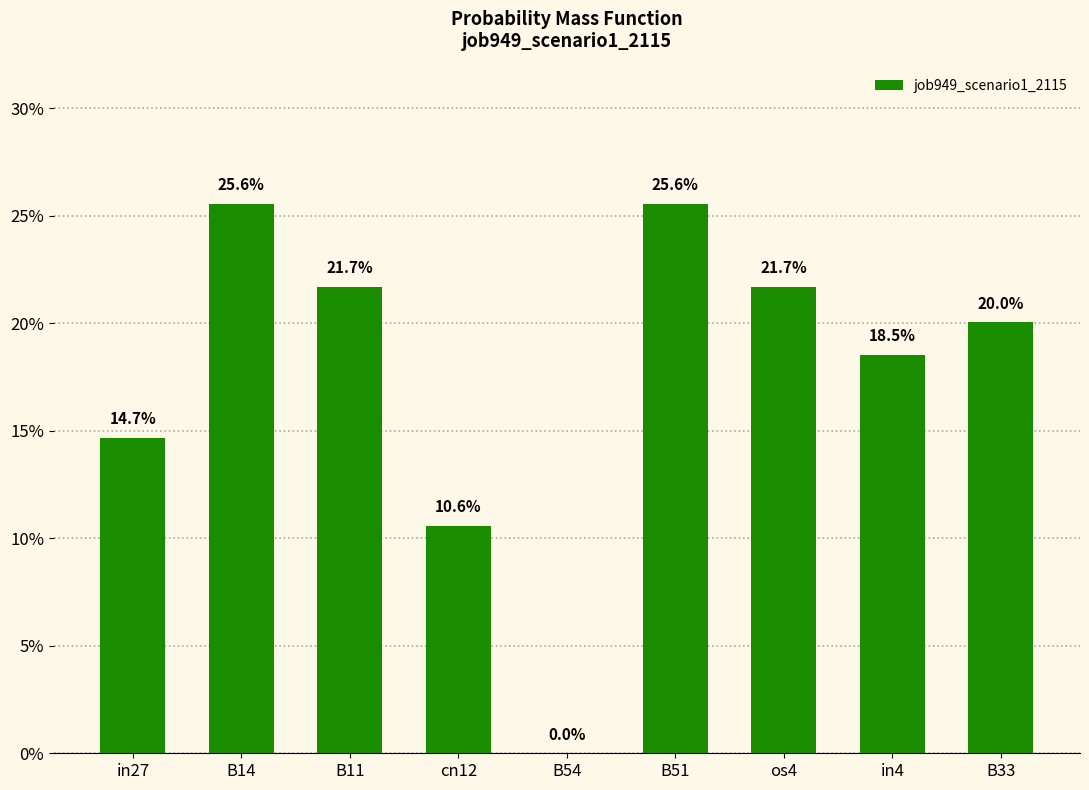

Are the bars horizontal?

No